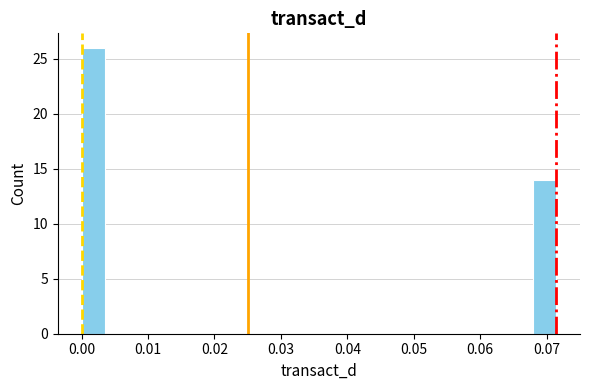

Around what value on the x-axis is the tallest bar? Give the approximate position of its centre, as read against the axis.

0.002